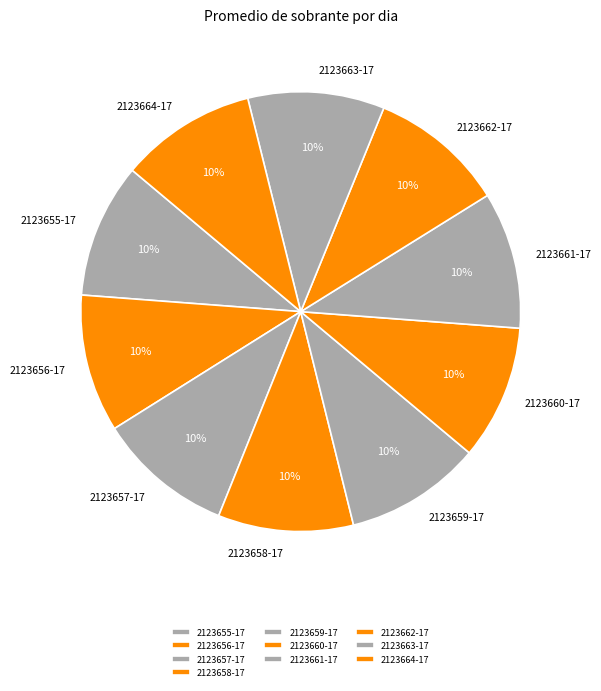

To the nearest percent, what is the average slice percentage?

10%